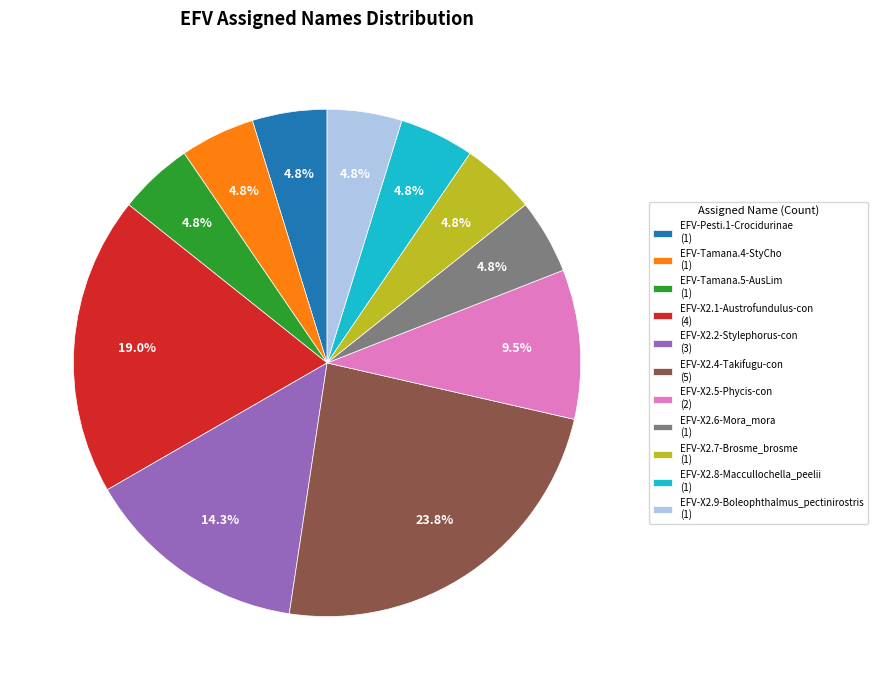

Do EFV-X2.7-Brosme_brosme (1) and EFV-X2.2-Stylephorus-con (3) together represent more than half of the pie?

No